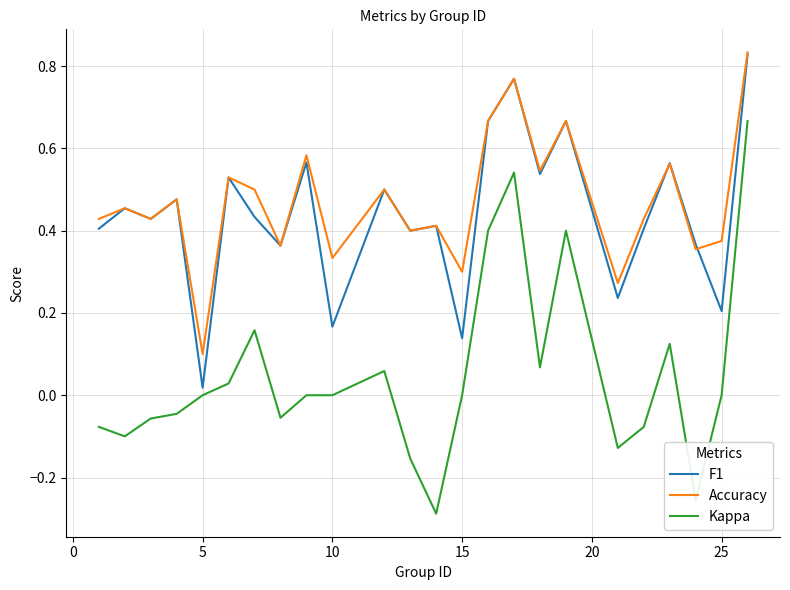

True or false: F1 and Kappa cross at least once.

False